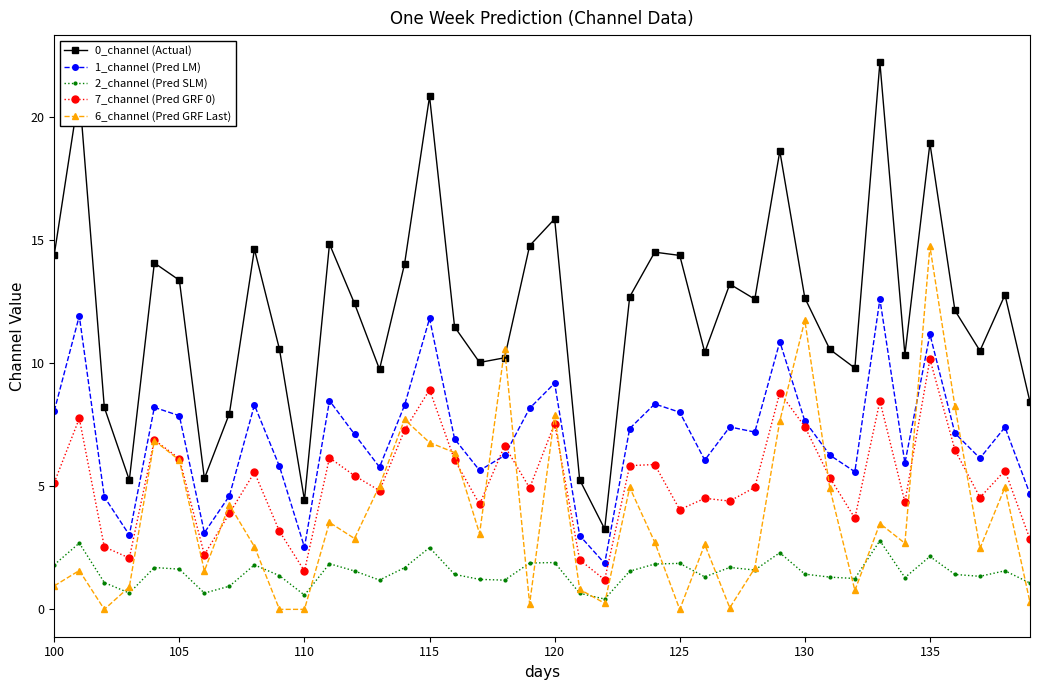

What is the value of the 6_channel (Pred GRF Last) point at the 8th from the left?

4.3